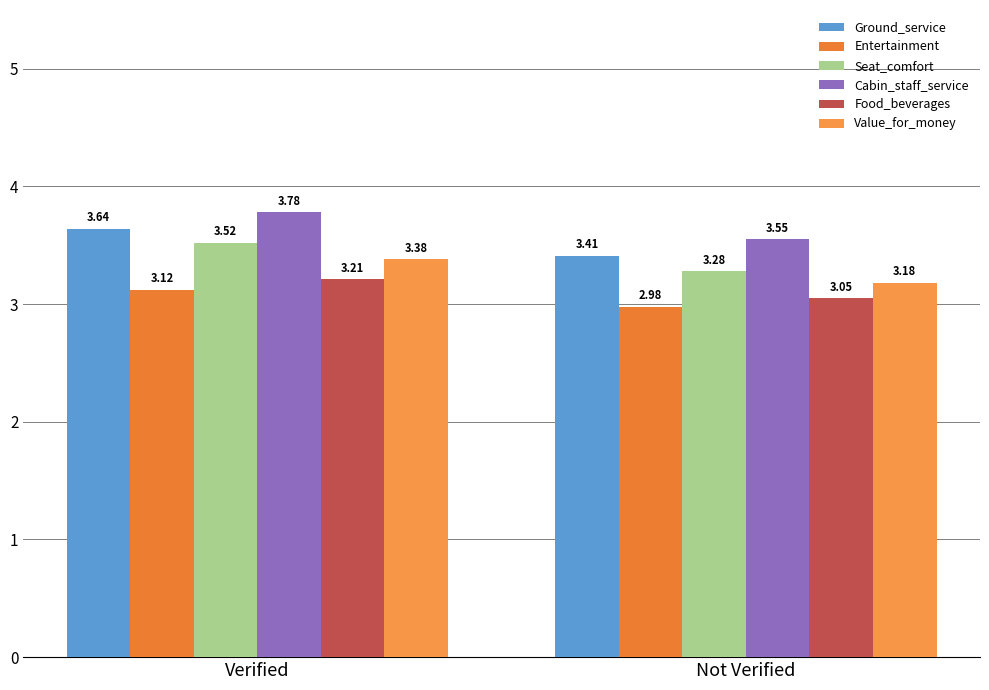

At which label does Ground_service reach its minimum?

Not Verified